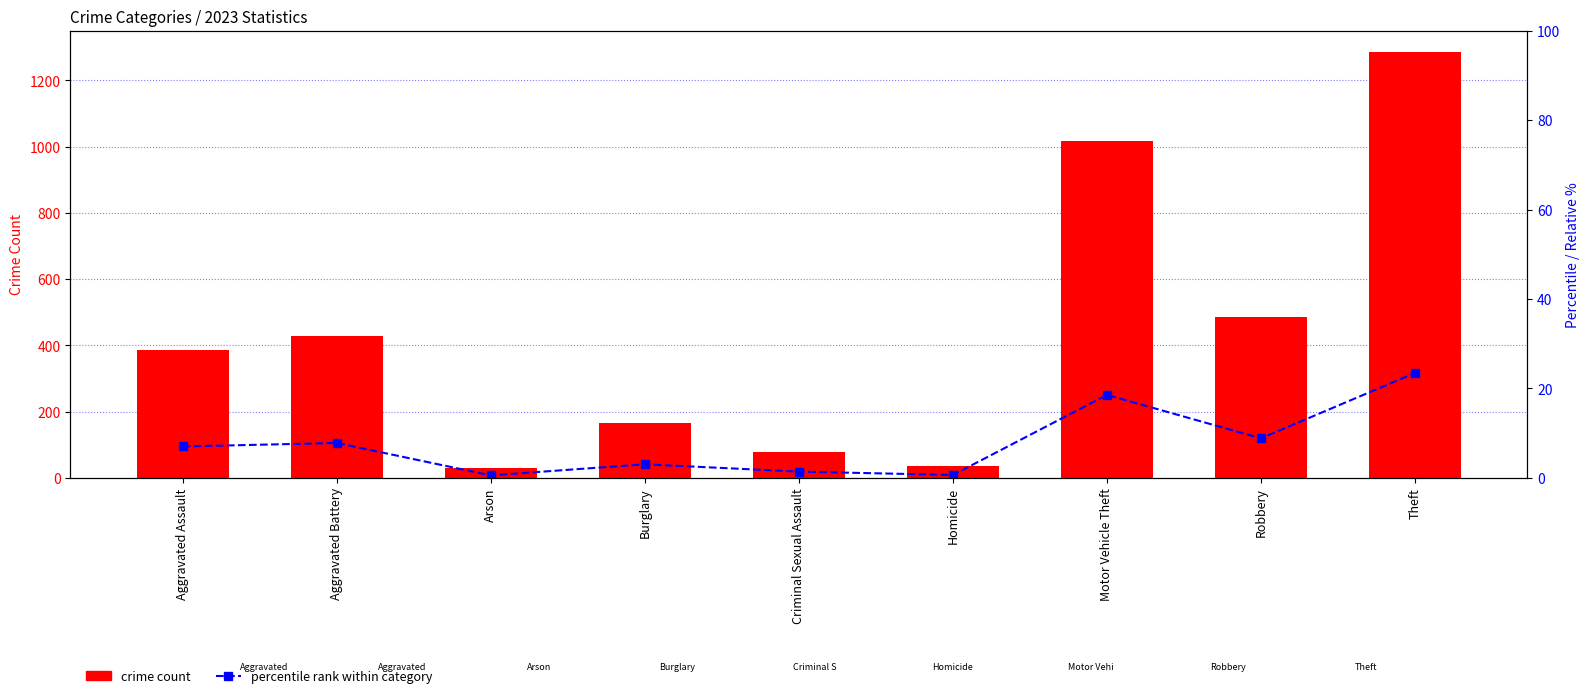

Reading left to right, list all the values displayed in this chart.

crime count: 385.0	428.0	31.0	167.0	77.0	36.0	1017.0	485.0	1286.0
percentile rank within category: 7.0	7.8	0.6	3.0	1.4	0.7	18.6	8.8	23.5